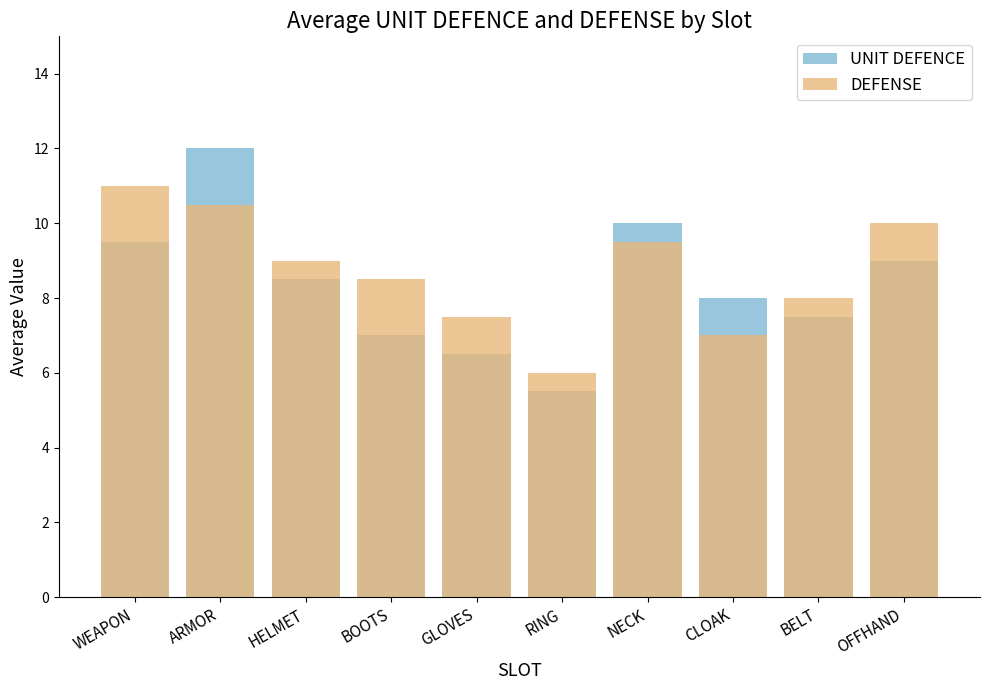

Reading left to right, extract all data points from this chart.

UNIT DEFENCE: WEAPON=9.5	ARMOR=12.0	HELMET=8.5	BOOTS=7.0	GLOVES=6.5	RING=5.5	NECK=10.0	CLOAK=8.0	BELT=7.5	OFFHAND=9.0
DEFENSE: WEAPON=11.0	ARMOR=10.5	HELMET=9.0	BOOTS=8.5	GLOVES=7.5	RING=6.0	NECK=9.5	CLOAK=7.0	BELT=8.0	OFFHAND=10.0